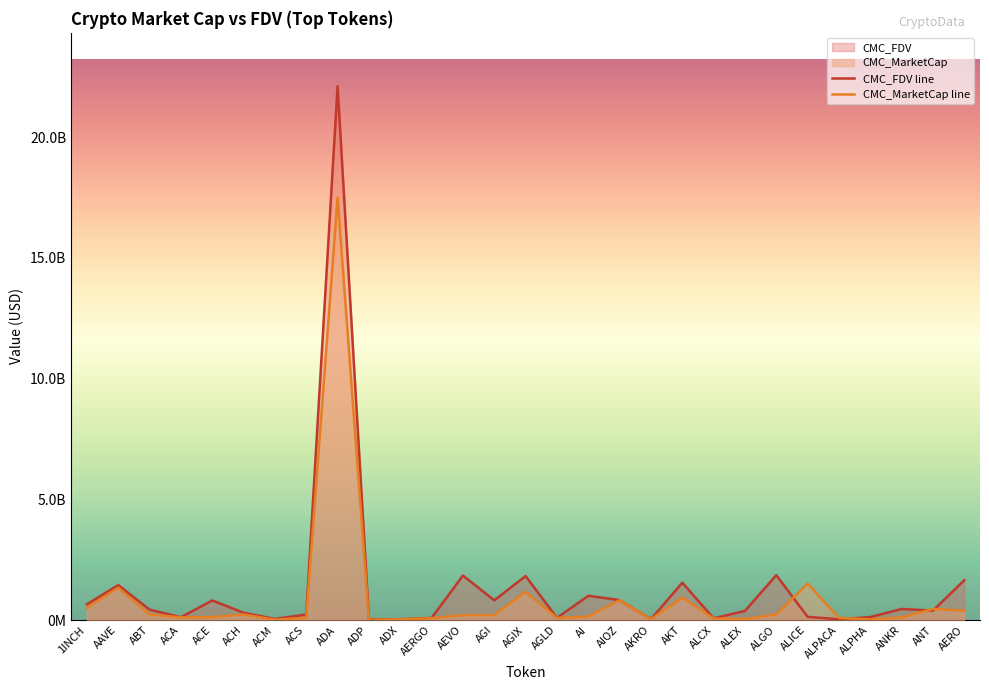

Rank the series by their average value, from highest to lowest.

CMC_FDV line, CMC_MarketCap line